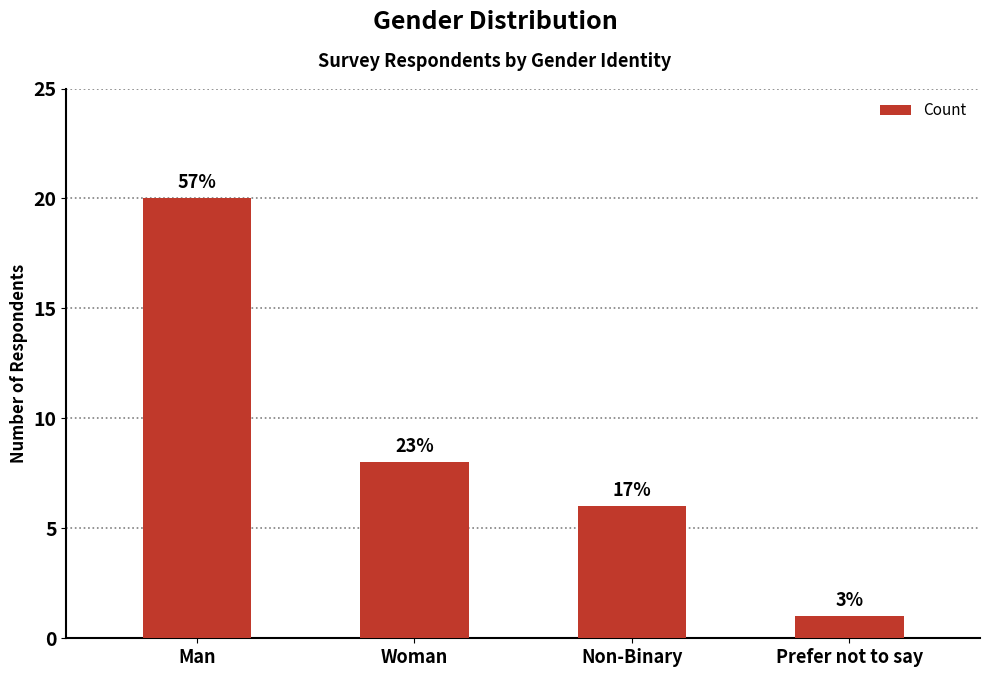

What is the label of the 1st bar from the right?

Prefer not to say